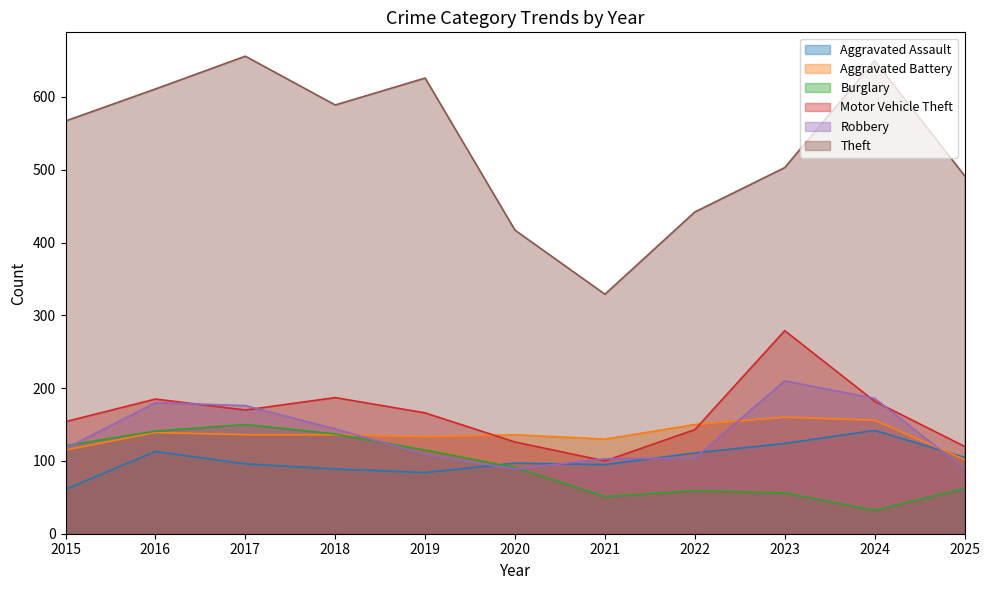

Is the value of Aggravated Assault at 2024 greater than the value of Robbery at 2018?

No